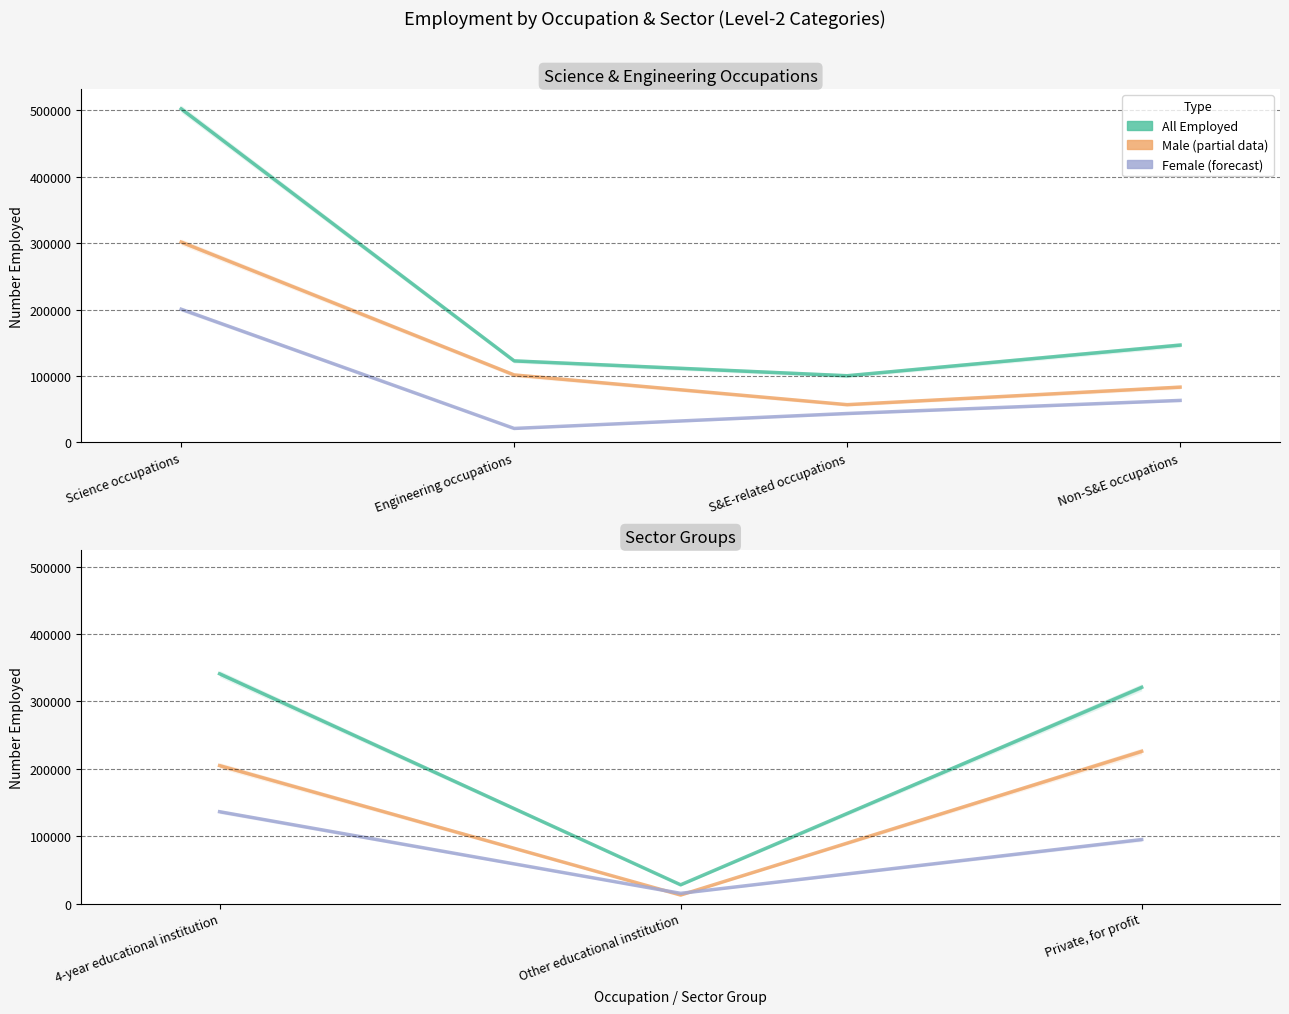

Which series has the largest total across all categories?

All Employed